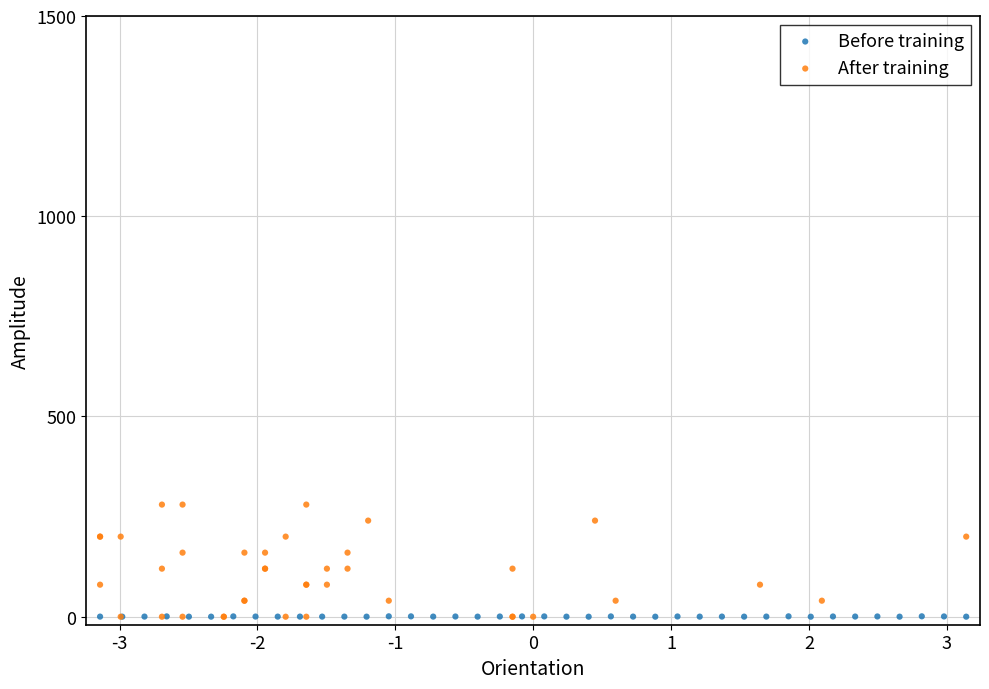

Which series has the widest spread of Y values?

After training